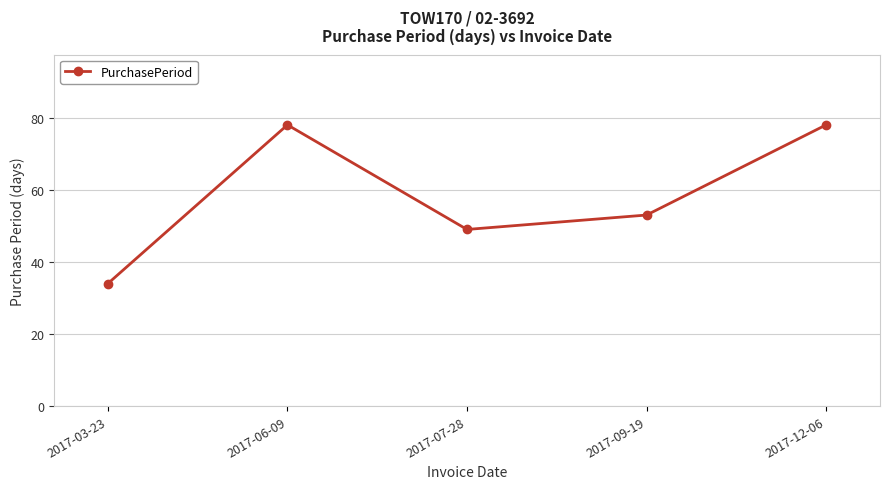

What is the approximate value at 2017-06-09?

78